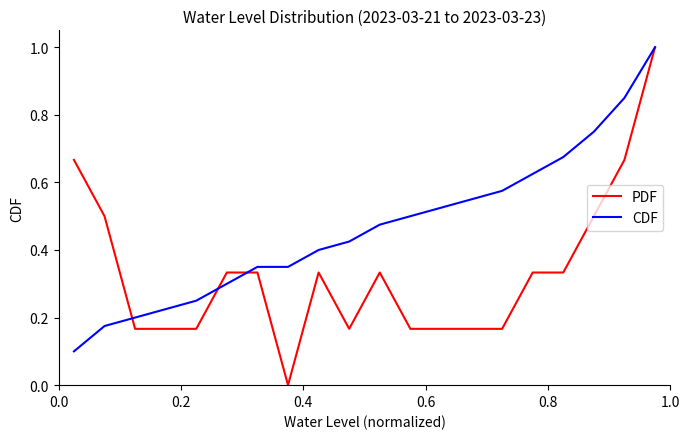

Which series has the largest total across all categories?

CDF